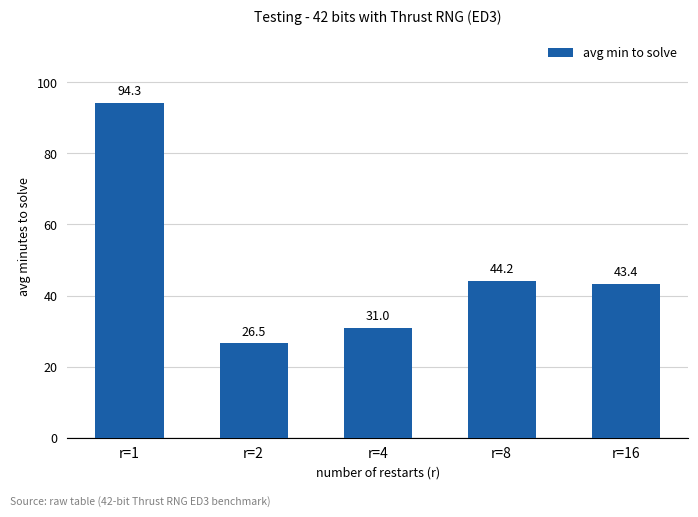

Reading left to right, transcribe all the data shown in this chart.

r=1=94.3	r=2=26.5	r=4=31.0	r=8=44.2	r=16=43.4